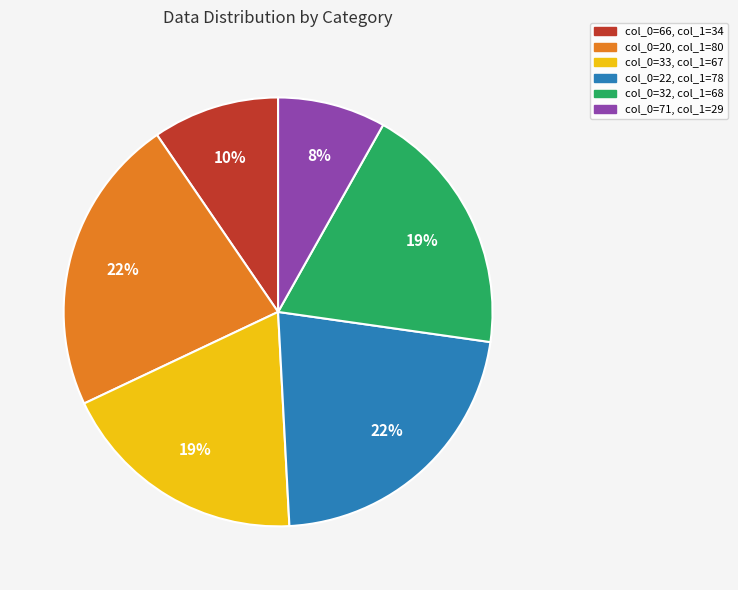

True or false: col_0=20, col_1=80 accounts for 22% of the total.

True